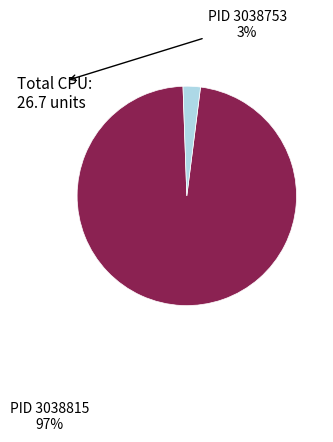

Between PID 3038753 and PID 3038815, which is larger?

PID 3038815